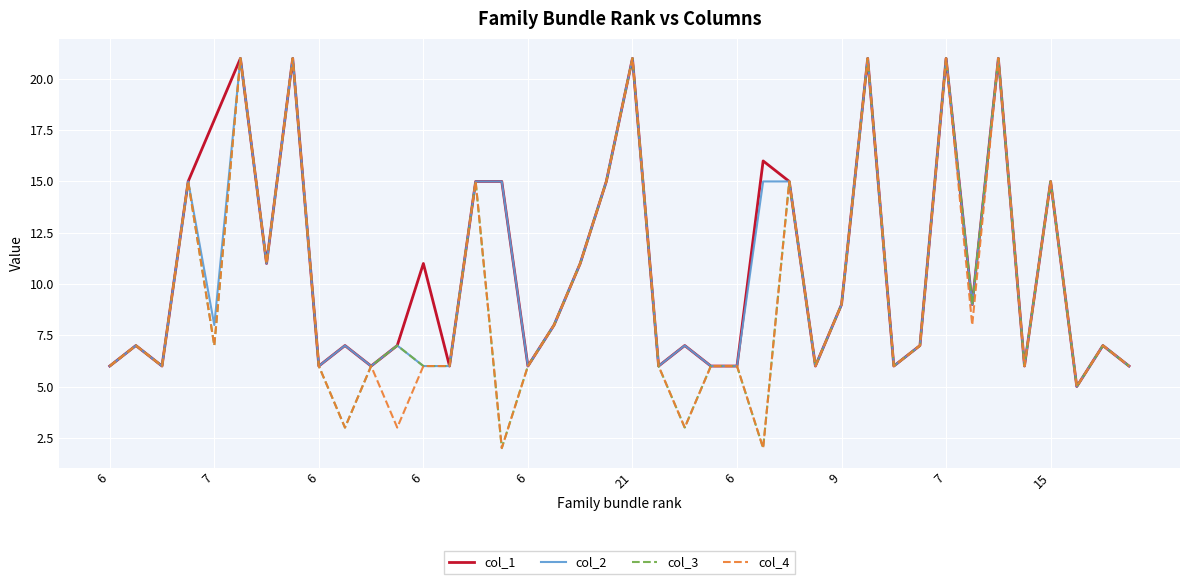

What are all the series names shown in the legend?

col_1, col_2, col_3, col_4